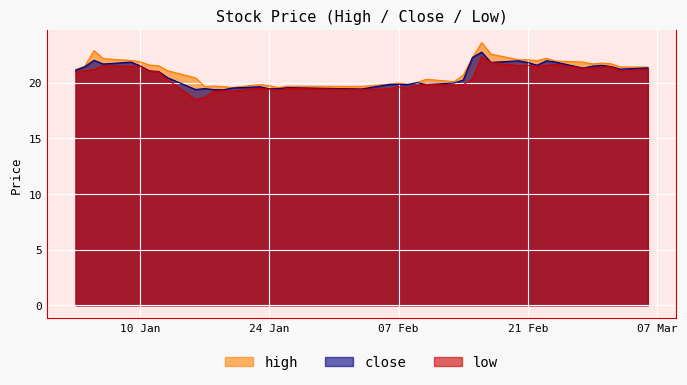

How many values in the close series exceed 21?

21